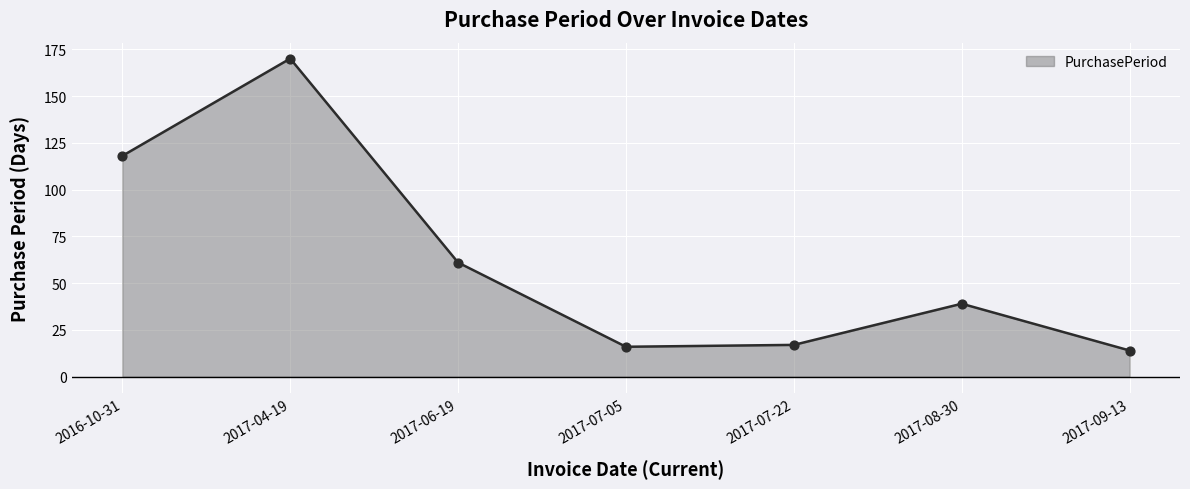

What is the change in value from 2017-04-19 to 2017-07-22?

-153